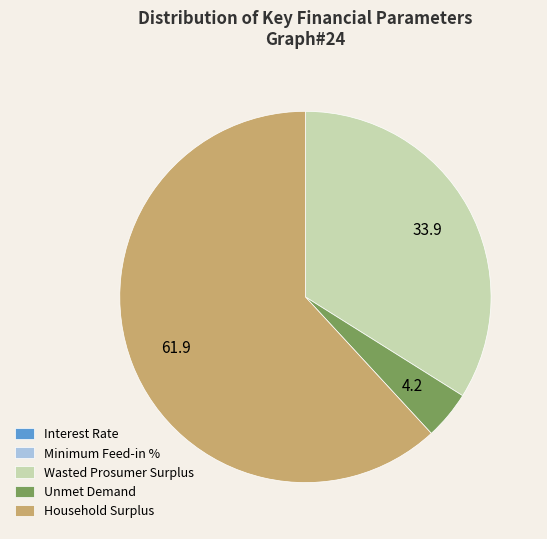

Do Unmet Demand and Wasted Prosumer Surplus together represent more than half of the pie?

No